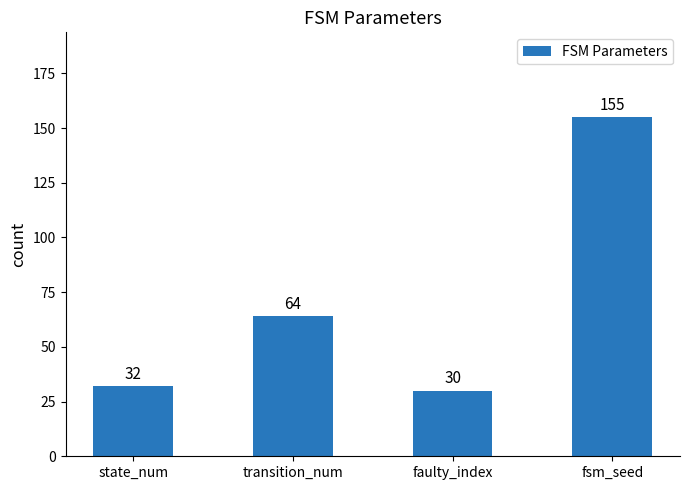

How many data points are less than 64?

2